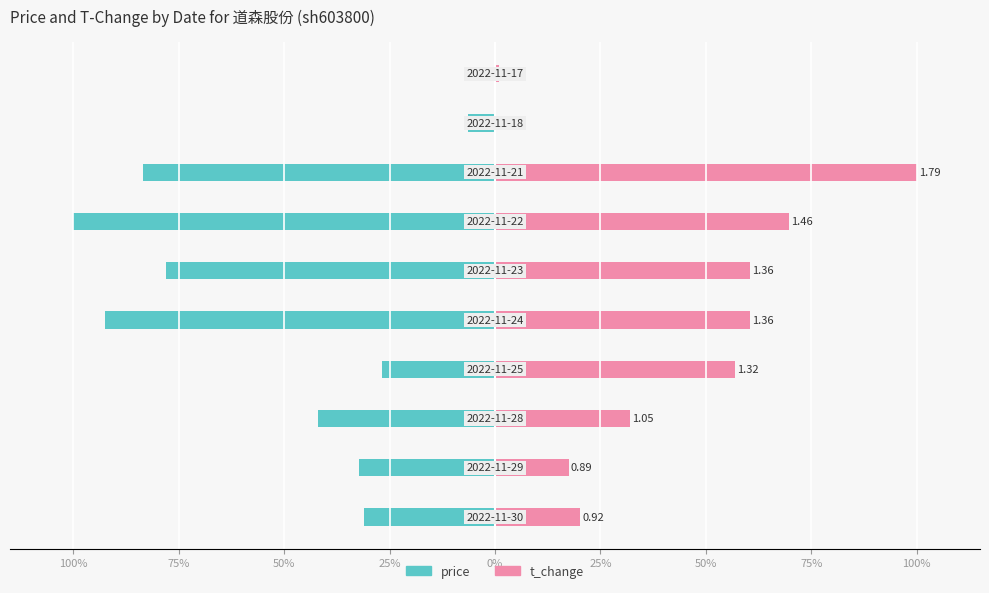

Is it true that t_change equals 40.2 at 0%?

False